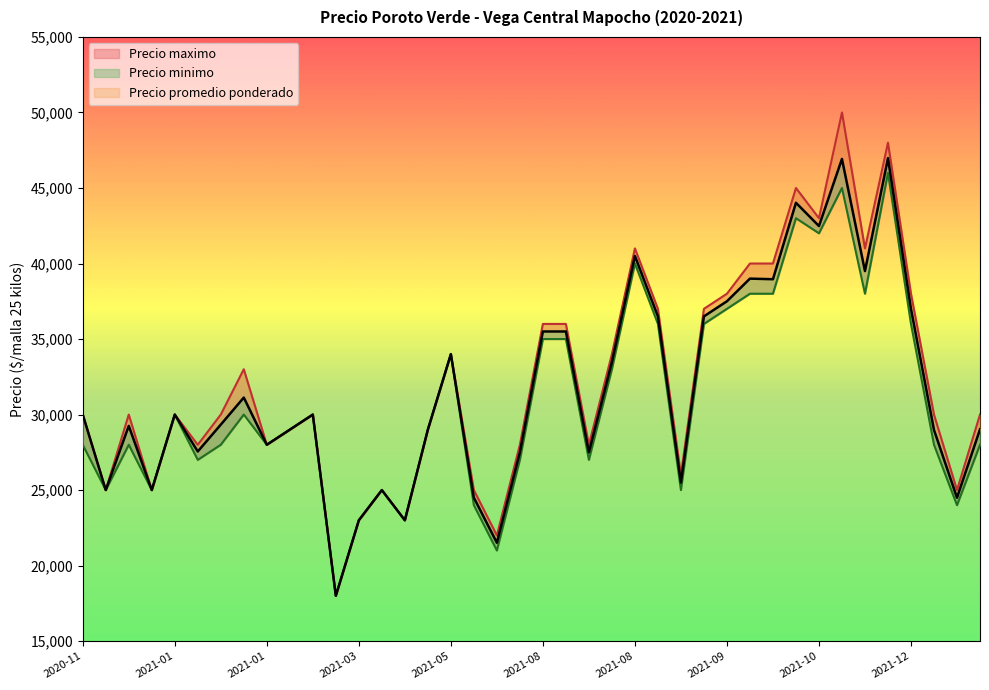

How many distinct data groups are displayed?

3